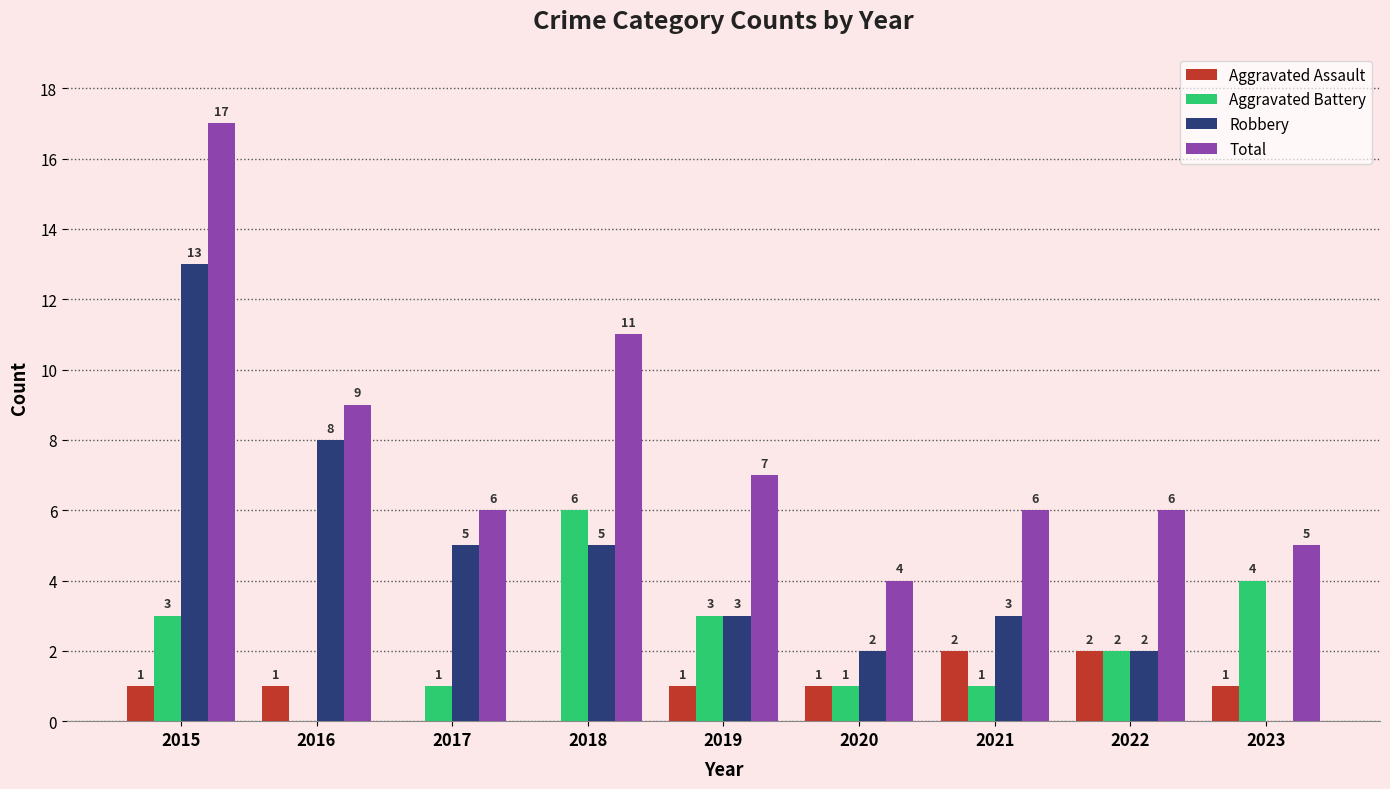

What is the sum of all Robbery values?

41